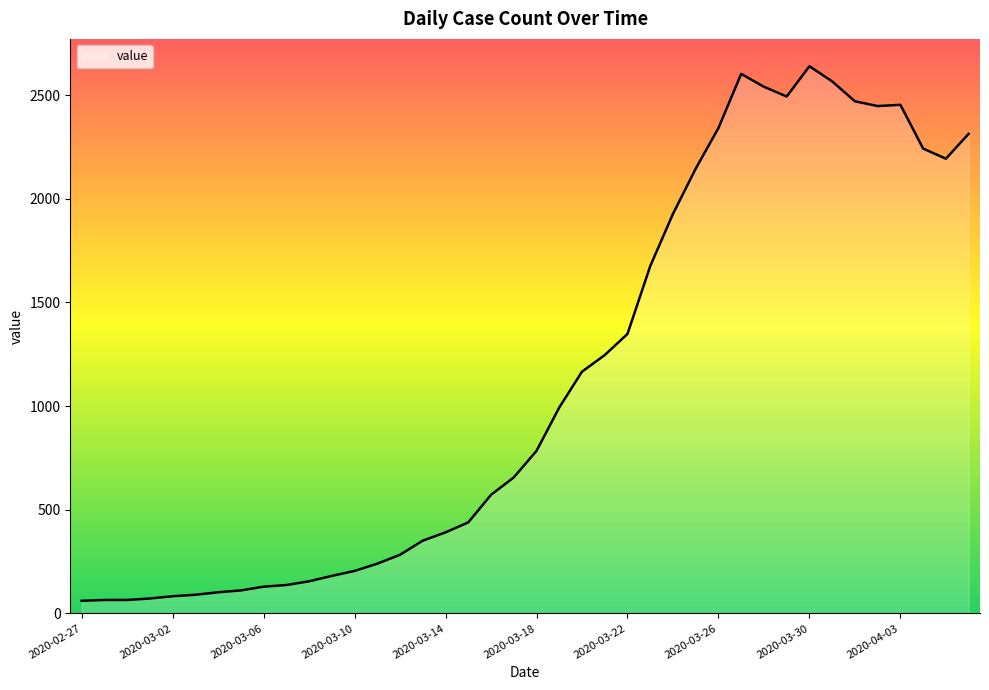

What is the minimum value shown in the chart?

61